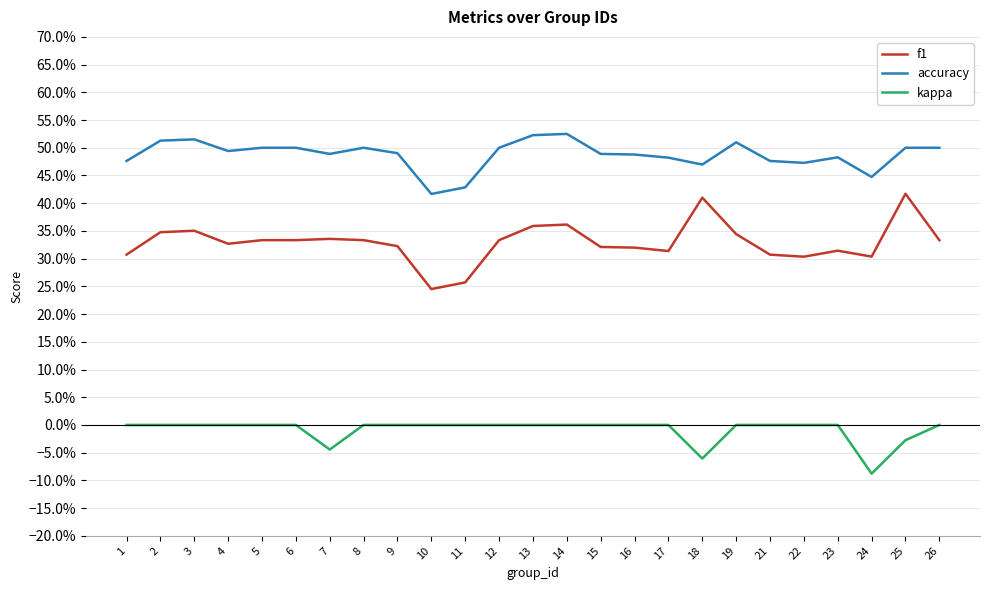

What is the difference between the maximum and minimum values in the accuracy series?

0.1